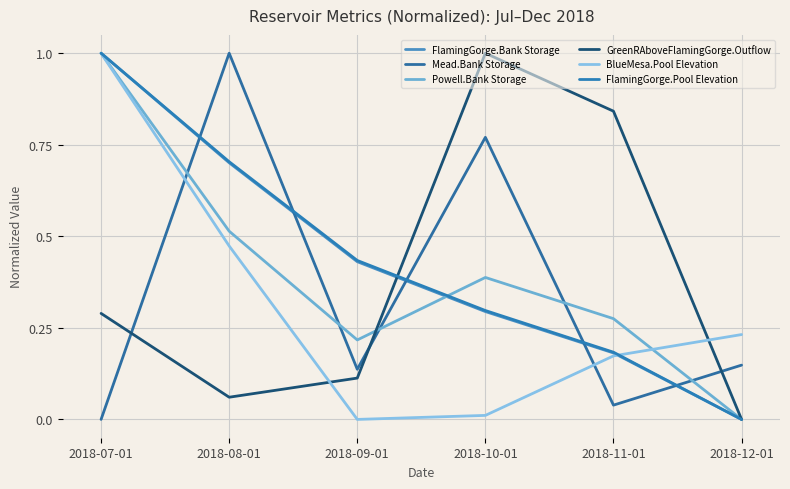

What is the approximate value of GreenRAboveFlamingGorge.Outflow at 2018-08-01?

0.1